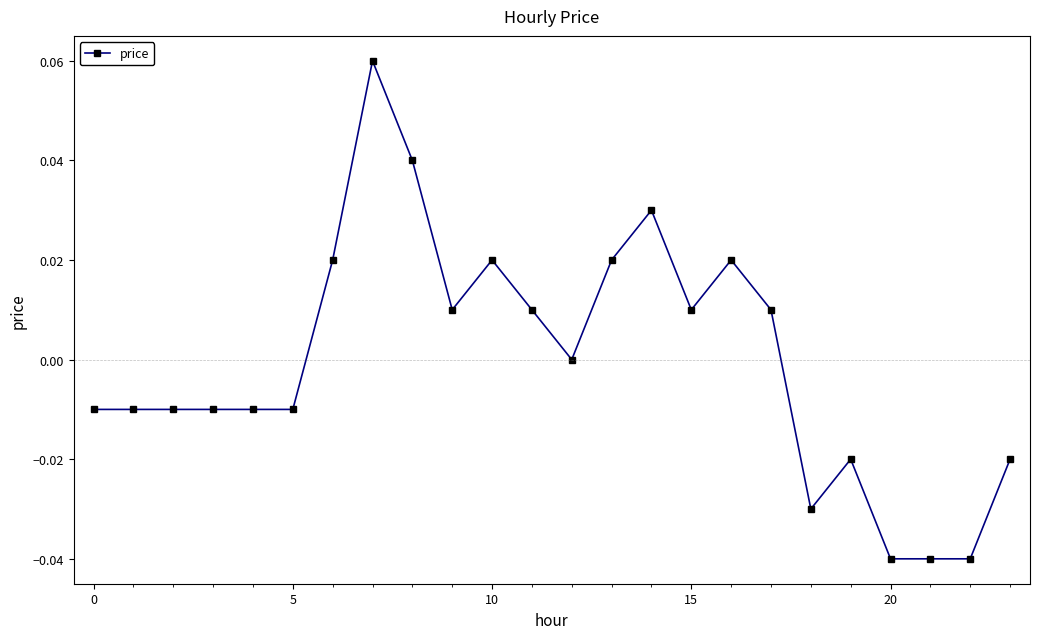

True or false: the data has more than 2 interior local peaks.

True